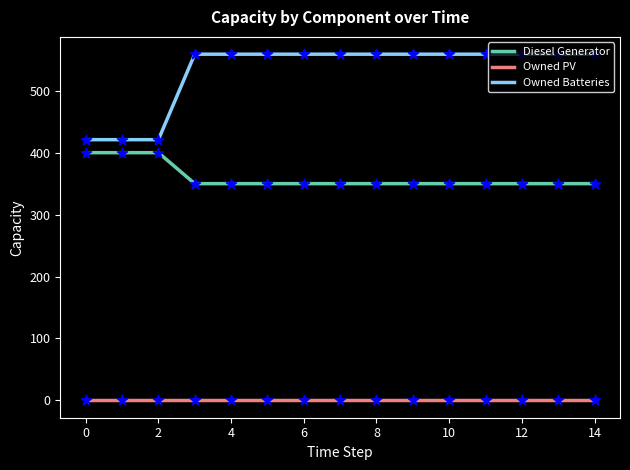

Which series has the largest range (max minus min)?

Owned Batteries